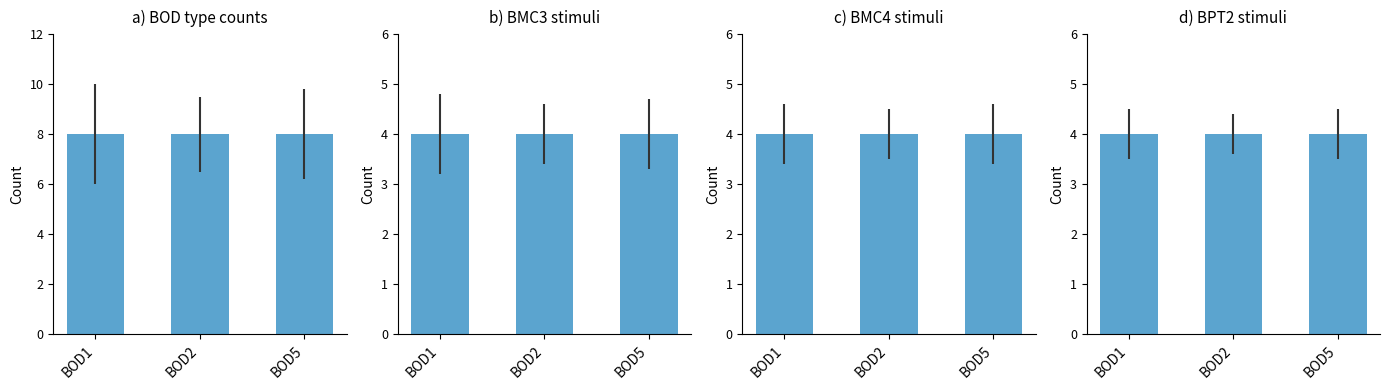

Read the c) BMC4 stimuli value at BOD5.

4